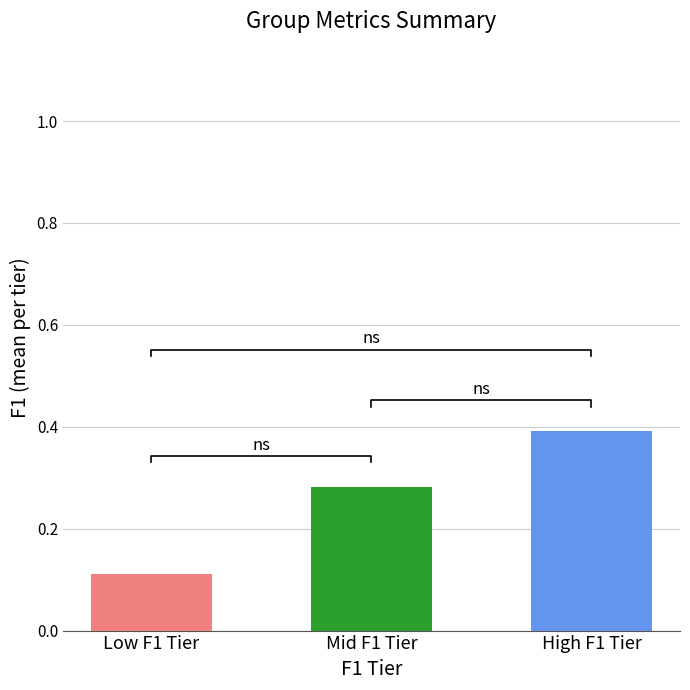

List the labels in order of value, largest first.

High F1 Tier, Mid F1 Tier, Low F1 Tier